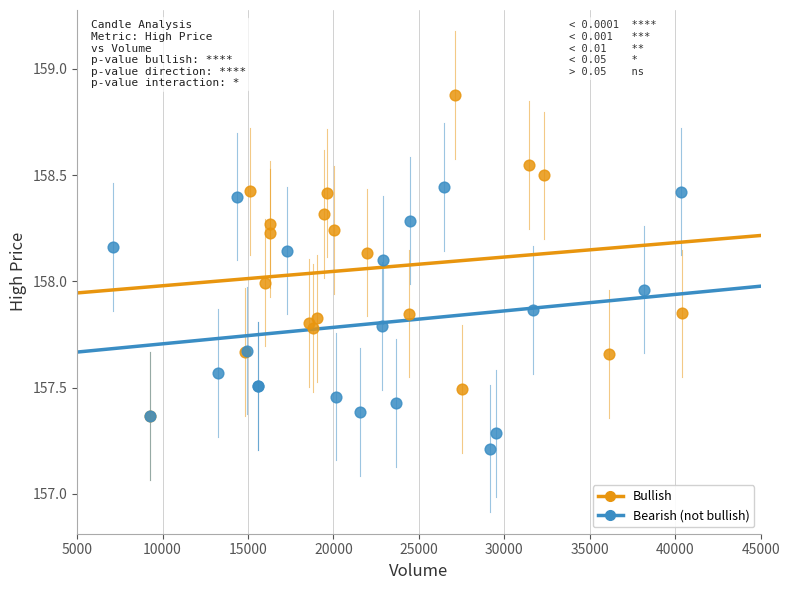

Which series reaches the minimum Y coordinate?

Bearish (not bullish)